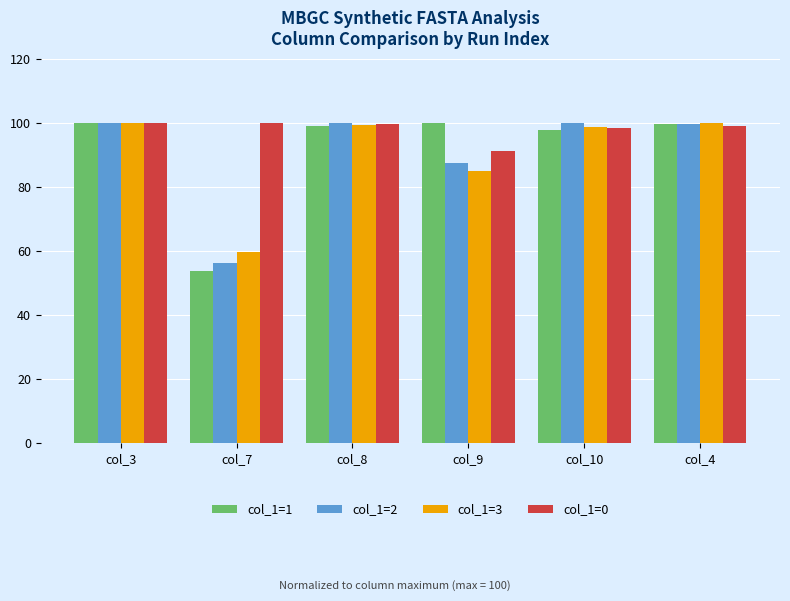

Between col_3 and col_7, which series saw the biggest shift?

col_1=1